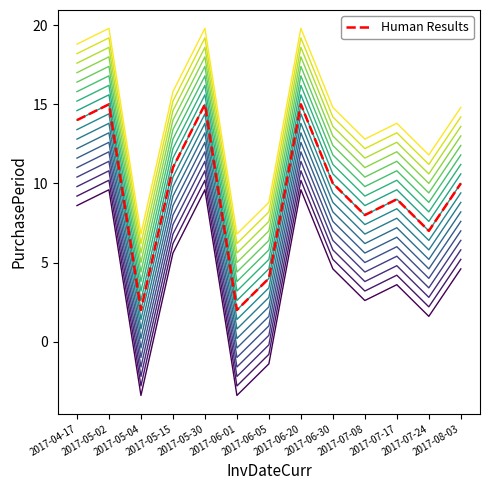

What is the change in value from 2017-04-17 to 2017-07-24?

-7